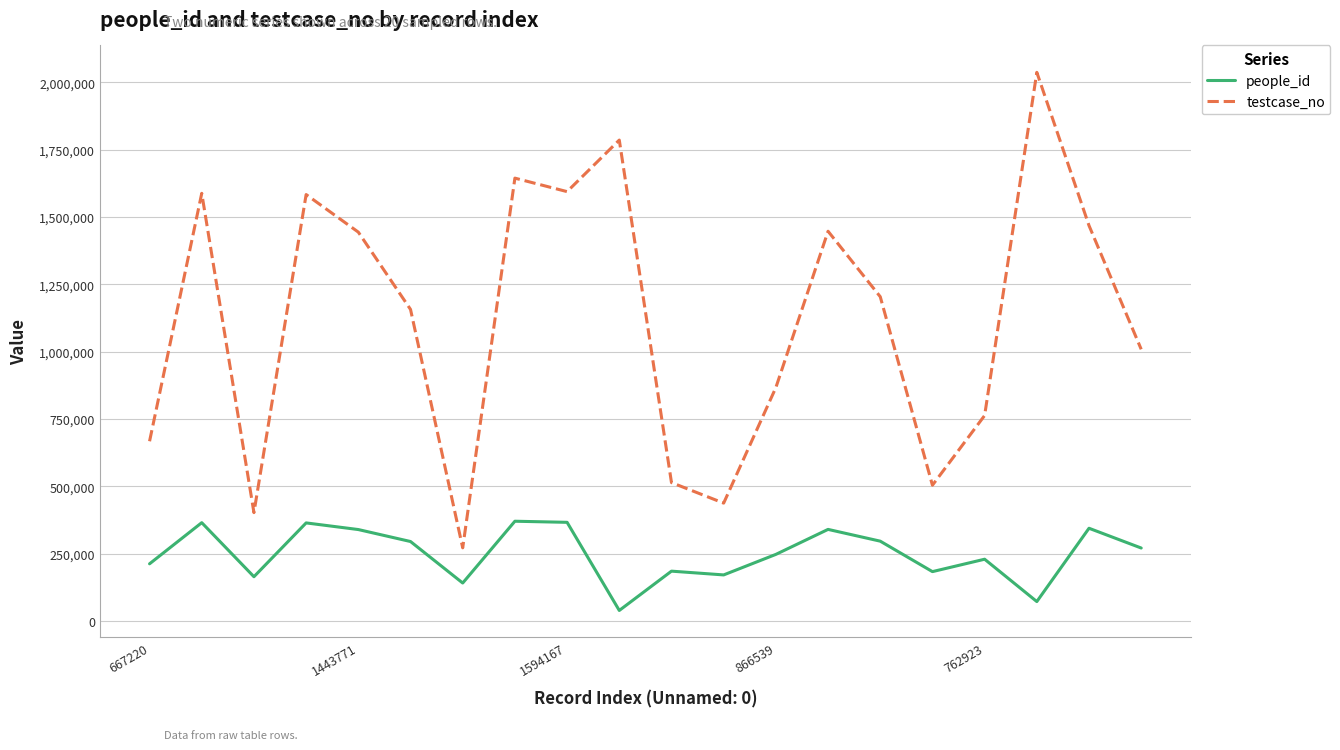

Which series has the largest total across all categories?

testcase_no